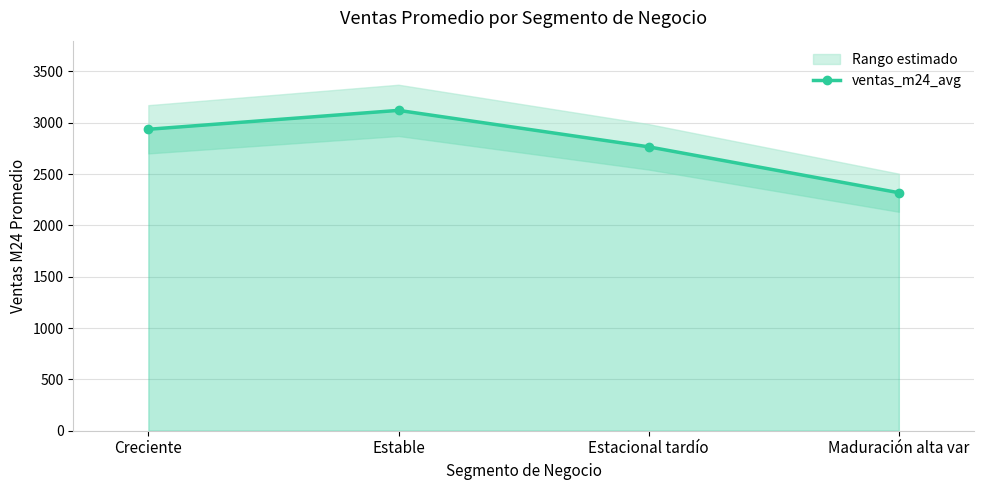

List the labels in order of value, smallest first.

Maduración alta var, Estacional tardío, Creciente, Estable